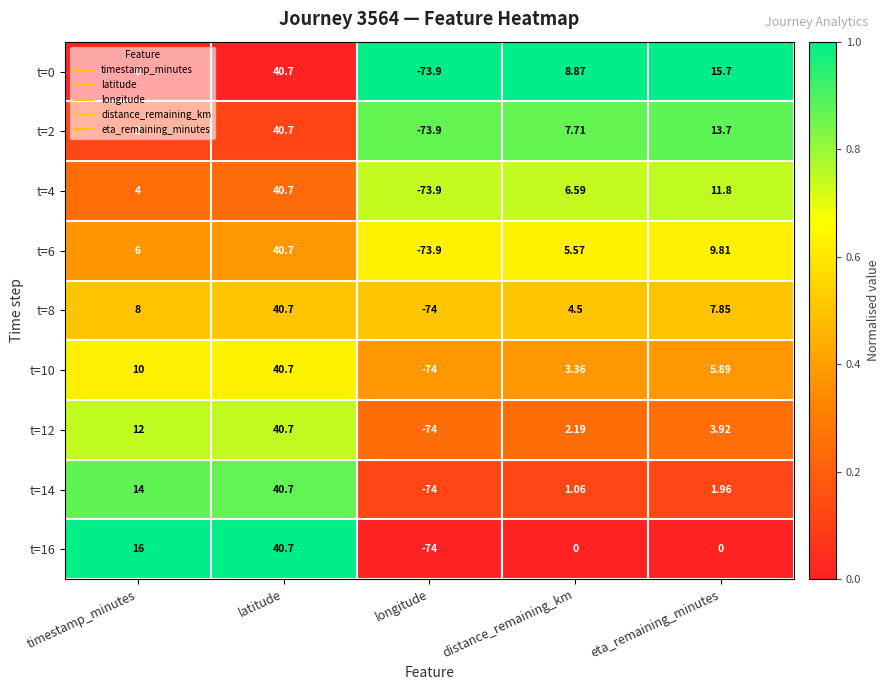

At which category does the chart reach its peak across all series?

latitude